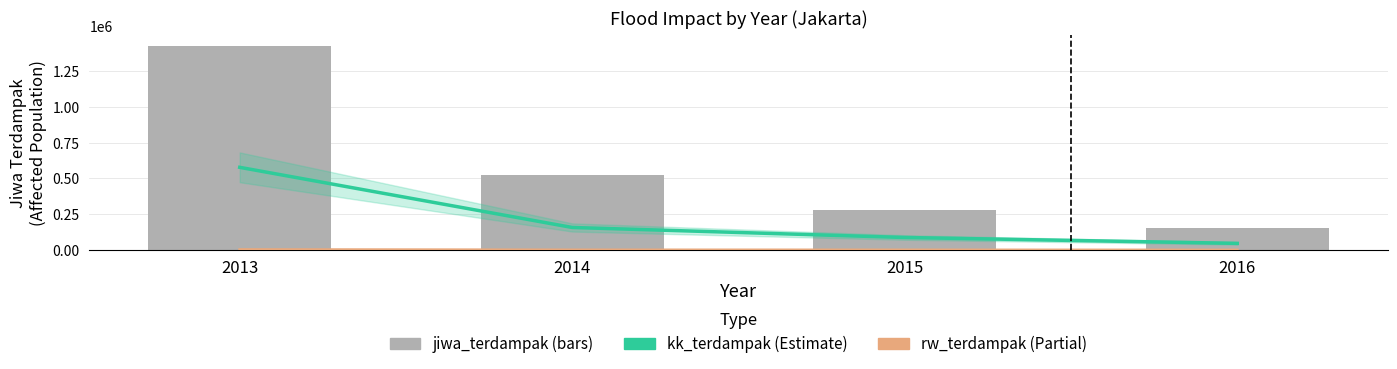

What is the difference between the maximum and second lowest values in the jiwa_terdampak series?

1144840